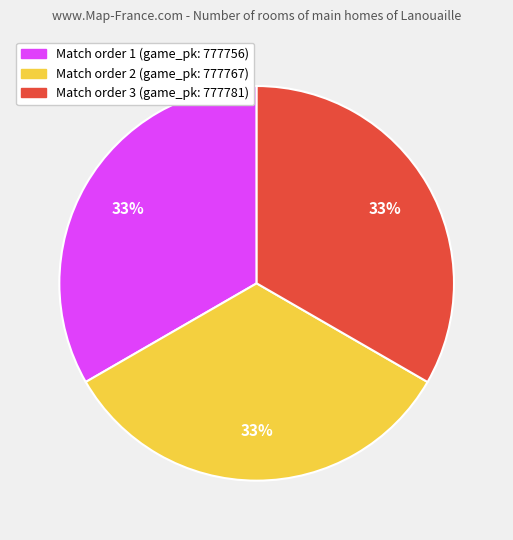

Is there a majority slice in this chart?

No